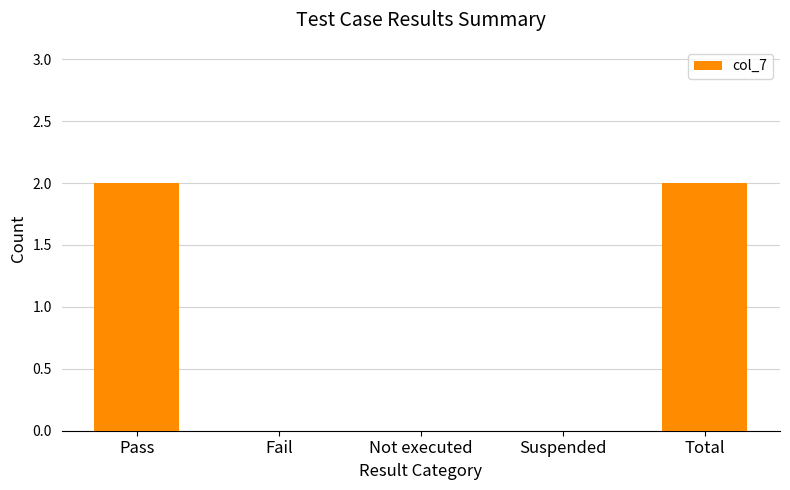

The value at Not executed is 0. True or false?

True